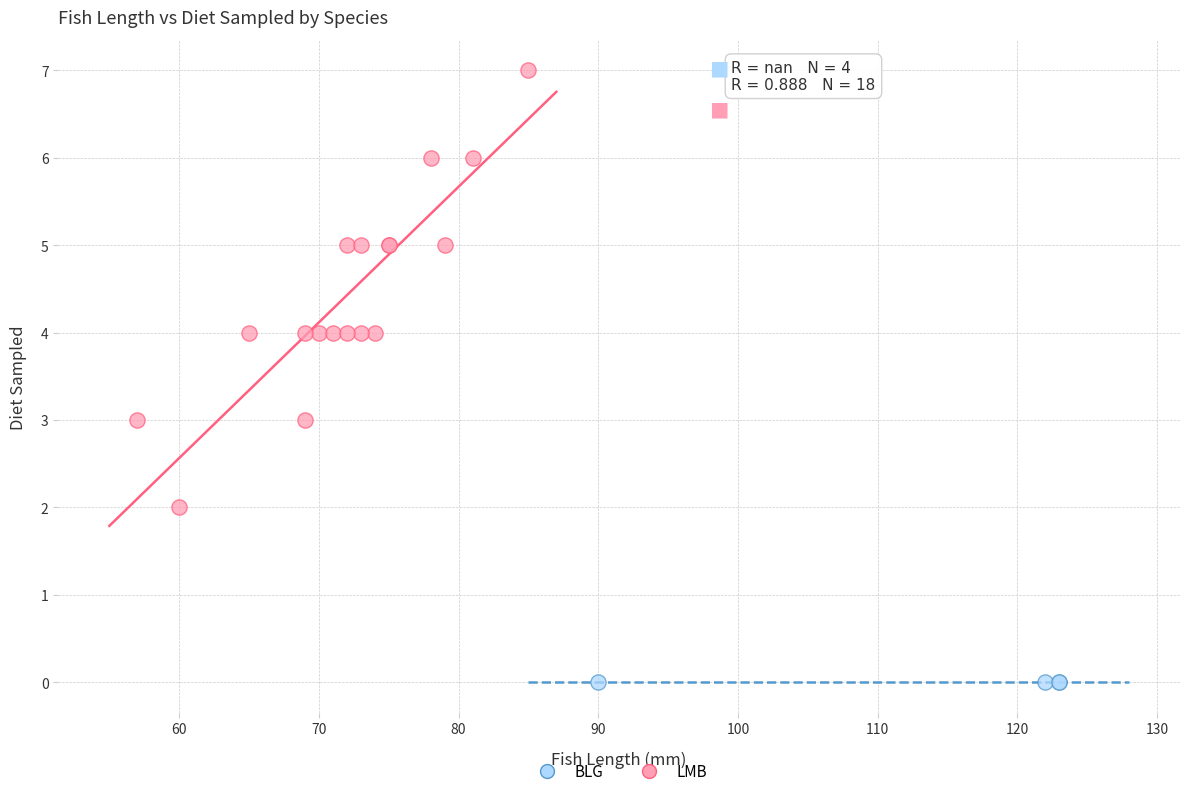

Which series contains the highest Y value?

LMB